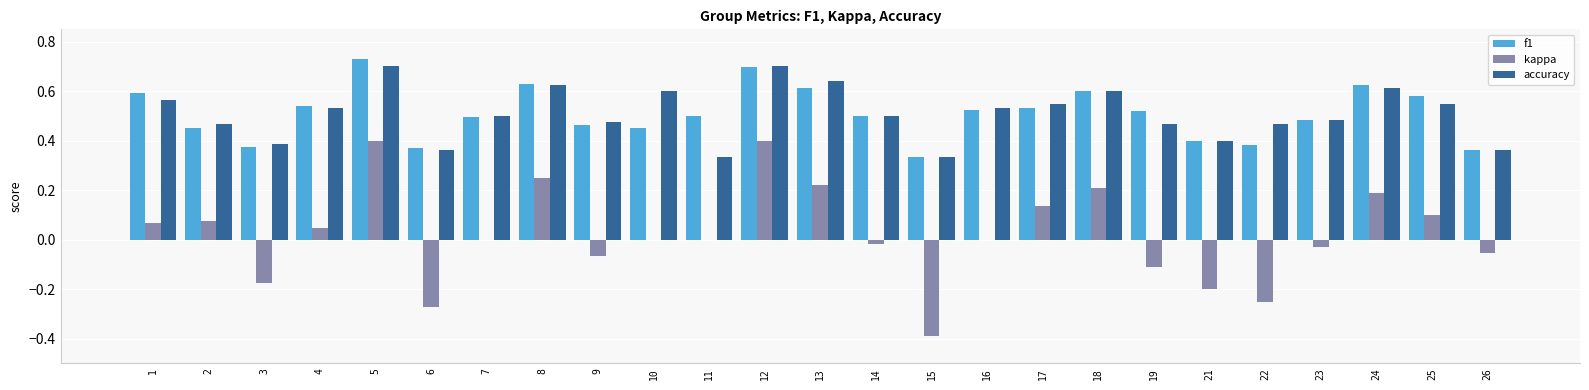

Is the value of accuracy at 8 greater than the value of kappa at 26?

Yes